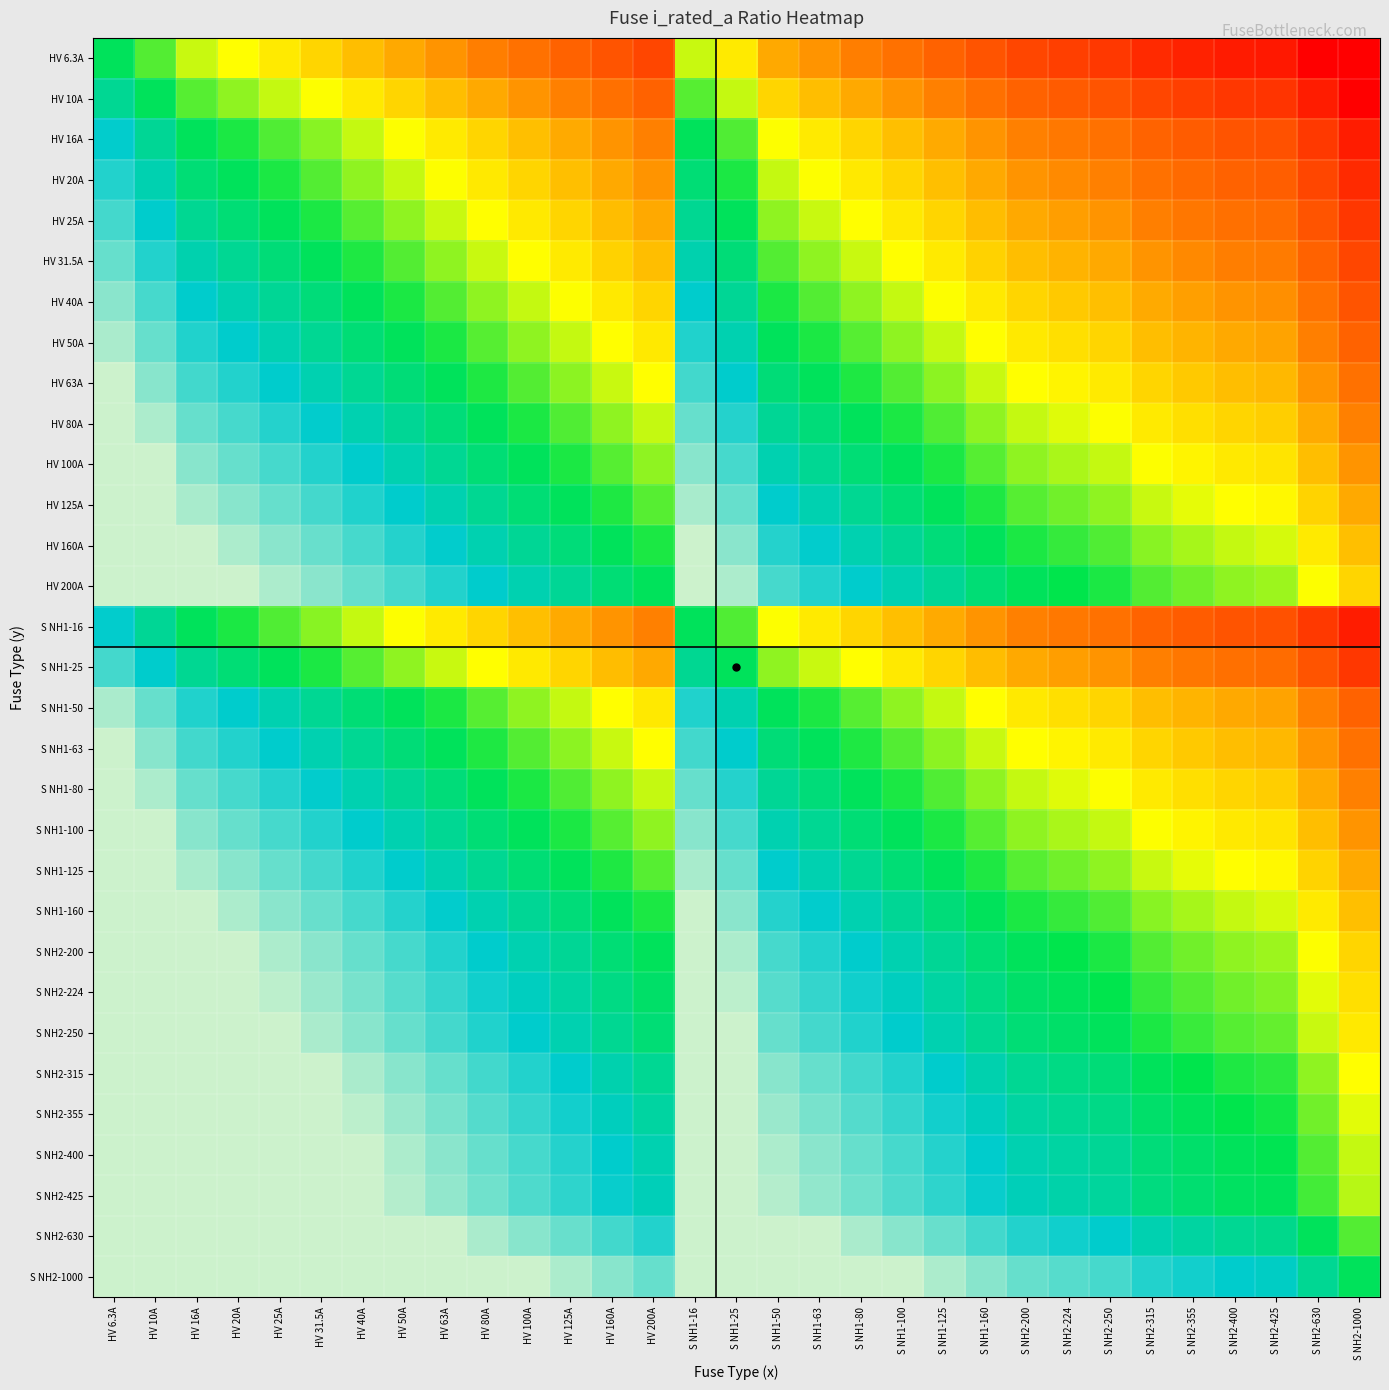

Rank the series at HV 10A from lowest to highest value.

HV 6.3A, HV 10A, HV 16A, S NH1-16, HV 20A, HV 25A, S NH1-25, HV 31.5A, HV 40A, HV 50A, S NH1-50, HV 63A, S NH1-63, HV 80A, S NH1-80, HV 100A, S NH1-100, HV 125A, S NH1-125, HV 160A, S NH1-160, HV 200A, S NH2-200, S NH2-224, S NH2-250, S NH2-315, S NH2-355, S NH2-400, S NH2-425, S NH2-630, S NH2-1000